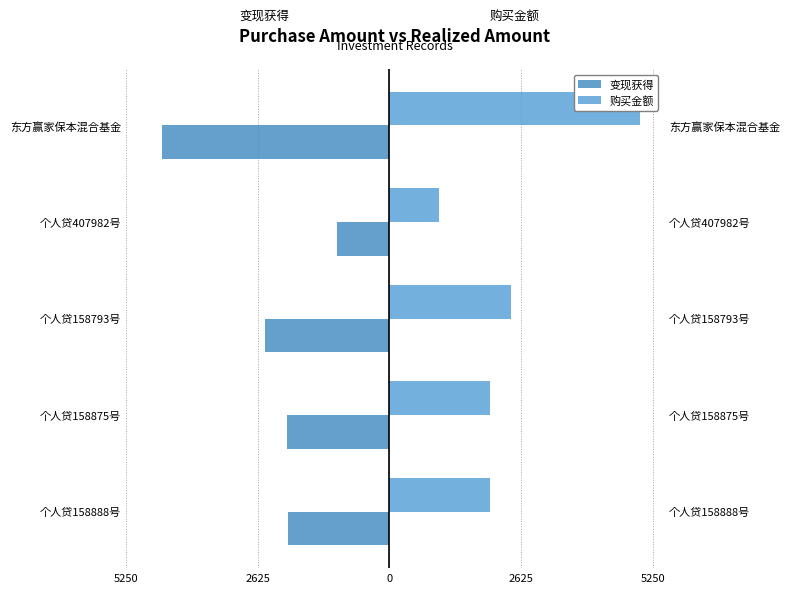

Reading right to left, transcribe all the data shown in this chart.

变现获得: 5250=-4530.4	2625=-1038.5	0=-2485.7	2625=-2048.5	5250=-2030.7
购买金额: 5250=5000.0	2625=1000.0	0=2426.8	2625=2000.0	5250=2000.0